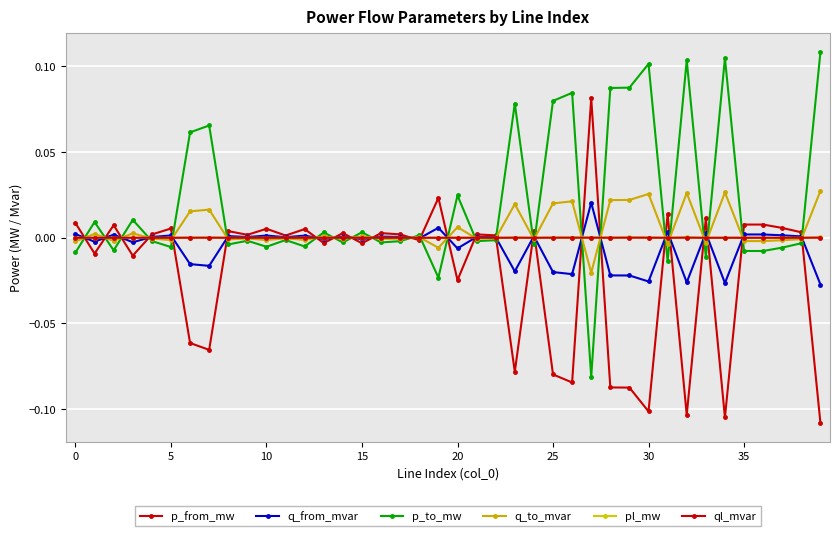

How many distinct data groups are displayed?

6